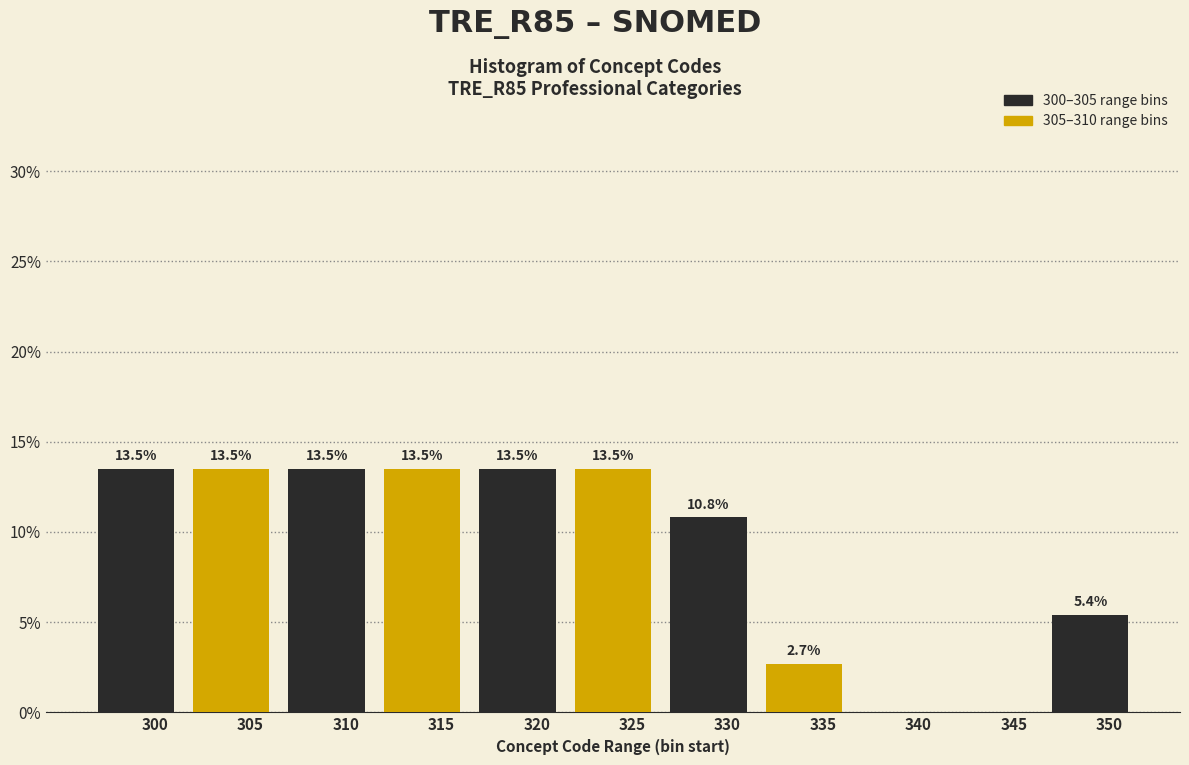

Reading right to left, what are all the values shown in this chart?

350=5.4	345=0.0	340=0.0	335=2.7	330=10.8	325=13.5	320=13.5	315=13.5	310=13.5	305=13.5	300=13.5